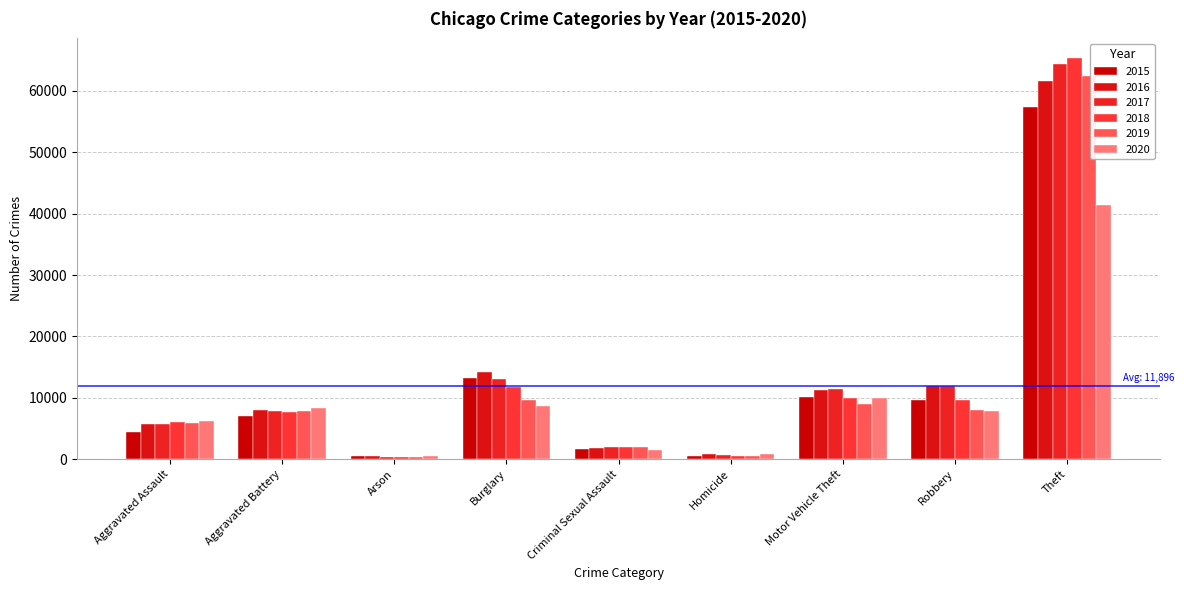

What is the label of the 1st bar from the right?

Theft